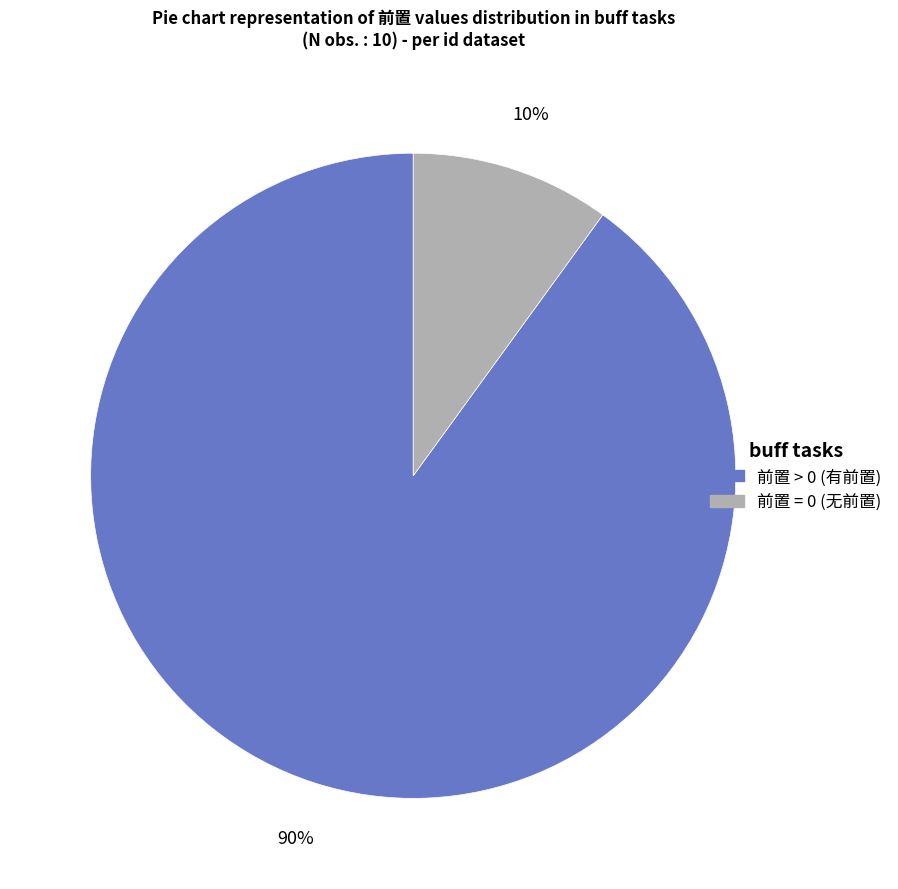

To the nearest percent, what is the difference between the largest and smallest slice percentages?

80%